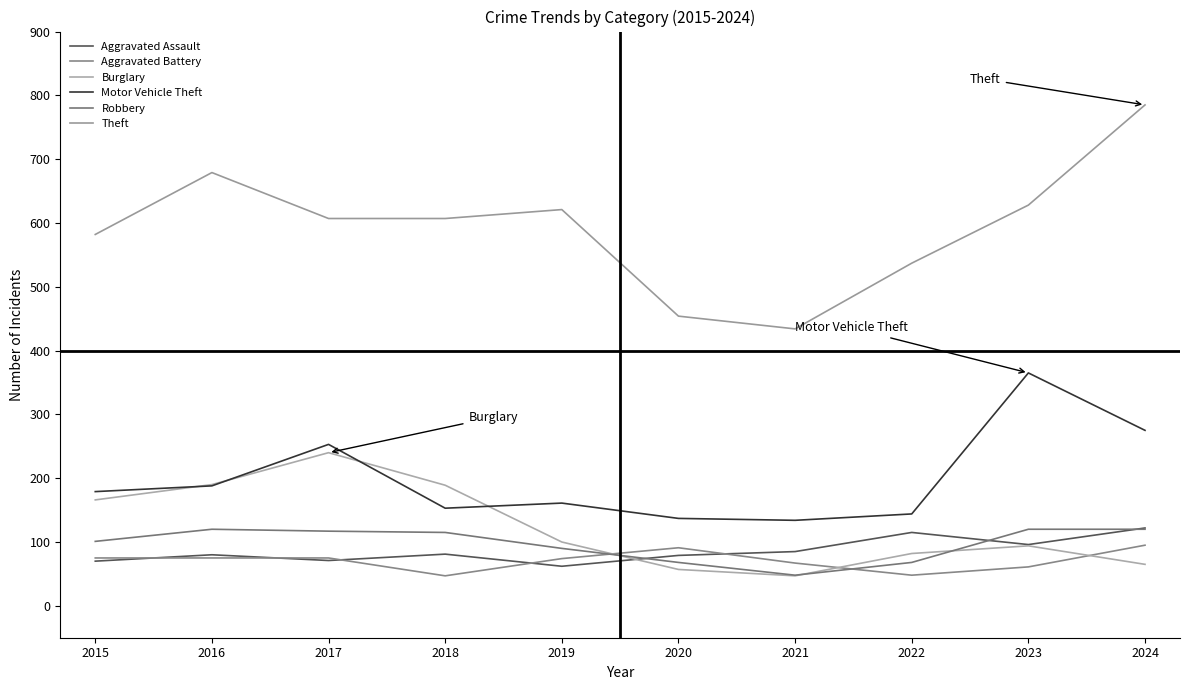

At which category does Robbery reach its first local peak?

2016